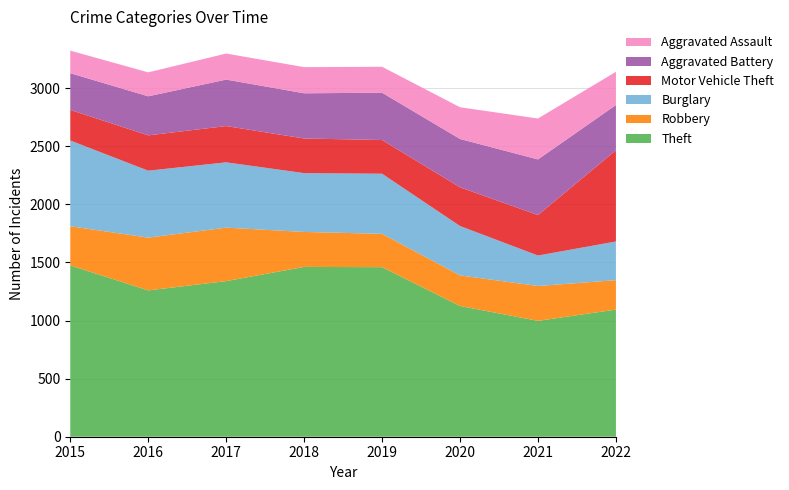

Reading left to right, what are all the values shown in this chart?

Theft: 2015=1474	2016=1259	2017=1339	2018=1461	2019=1459	2020=1125	2021=997	2022=1094
Robbery: 2015=337	2016=454	2017=460	2018=301	2019=287	2020=263	2021=300	2022=253
Burglary: 2015=738	2016=576	2017=562	2018=506	2019=517	2020=425	2021=262	2022=333
Motor Vehicle Theft: 2015=263	2016=304	2017=312	2018=298	2019=290	2020=333	2021=348	2022=785
Aggravated Battery: 2015=316	2016=336	2017=400	2018=389	2019=407	2020=416	2021=479	2022=389
Aggravated Assault: 2015=194	2016=206	2017=224	2018=225	2019=223	2020=273	2021=352	2022=286